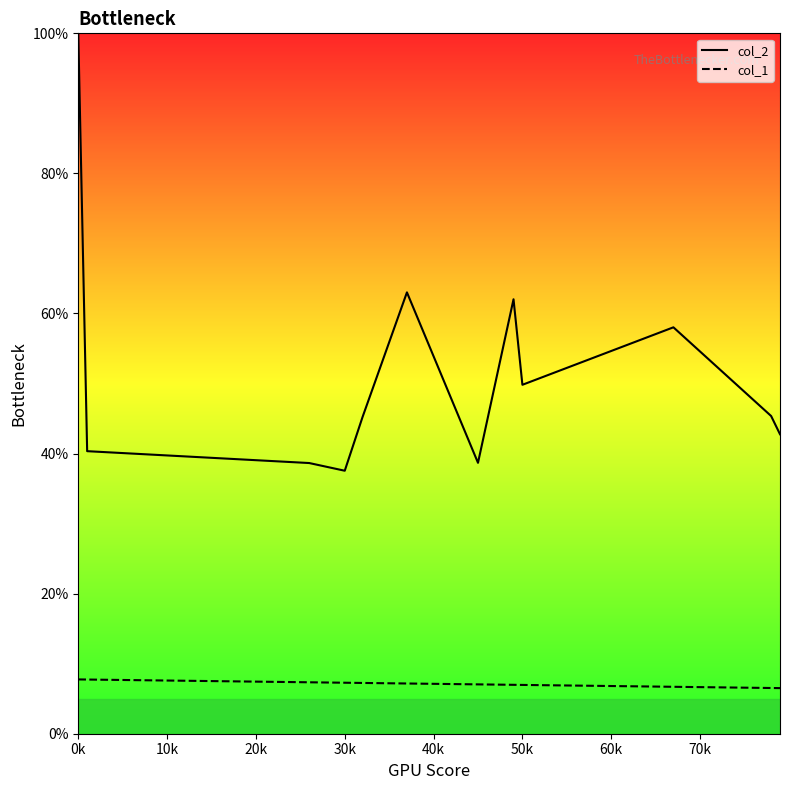

Which series reaches the maximum Y coordinate?

col_2